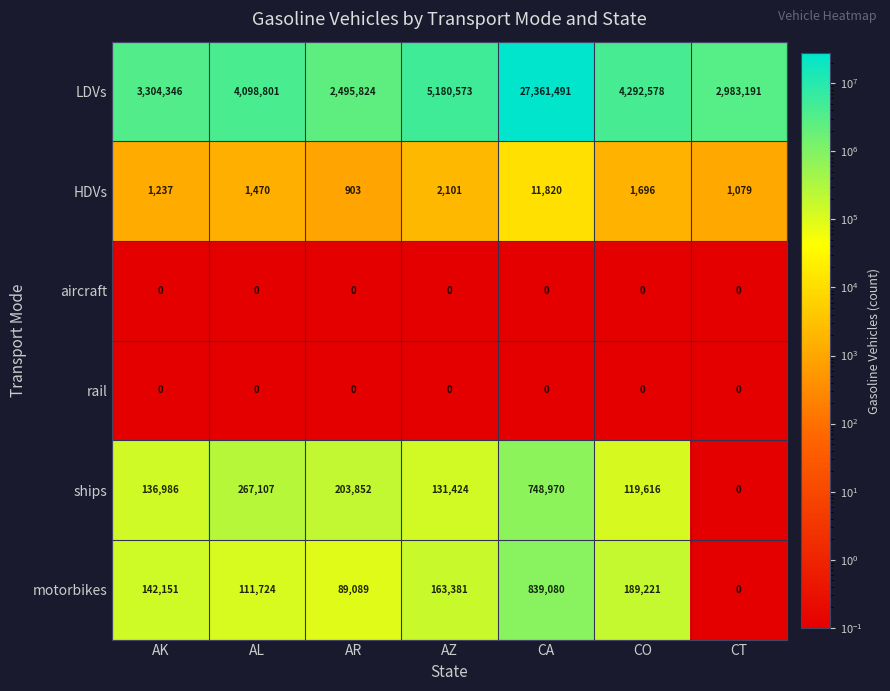

What is the greatest value displayed?

27361491